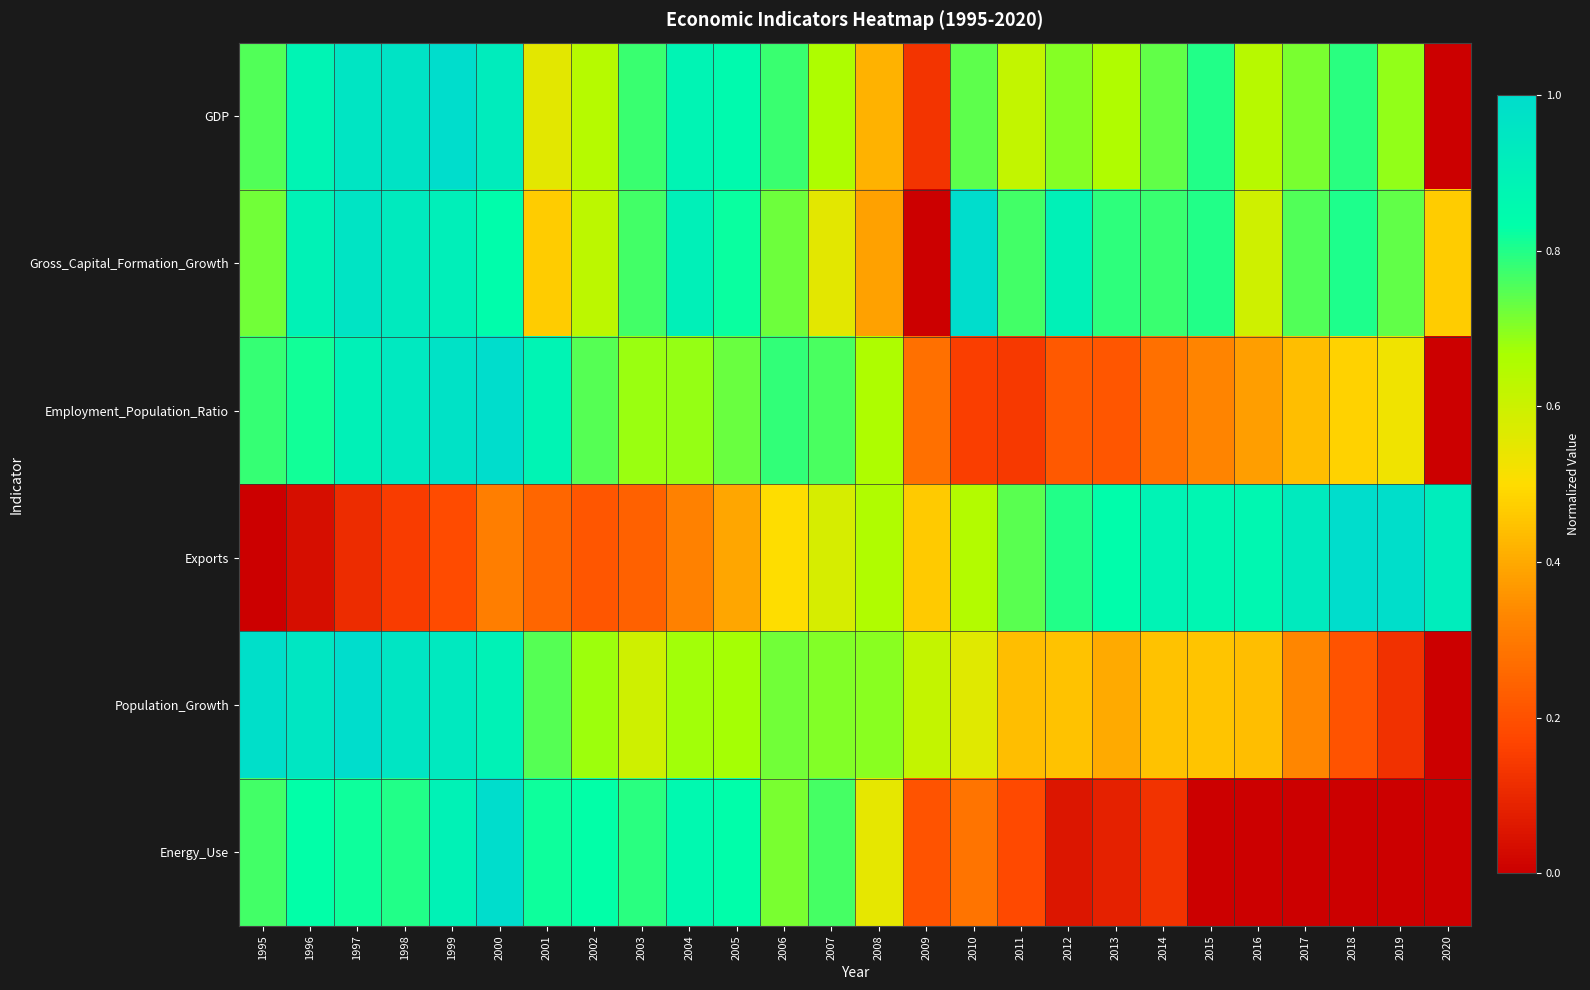

At which category is the sum across all series the highest?

2000